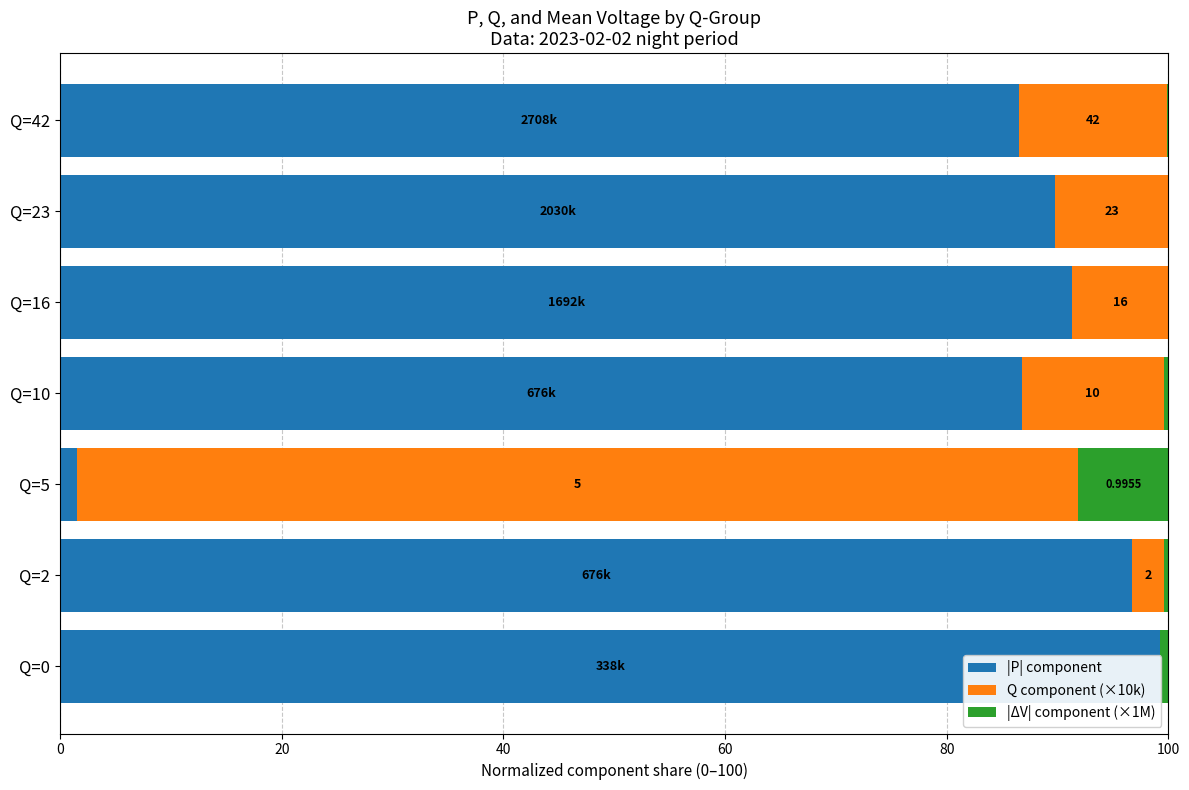

True or false: Q component (×10k) has a value of 13.4 at Q=42.

True